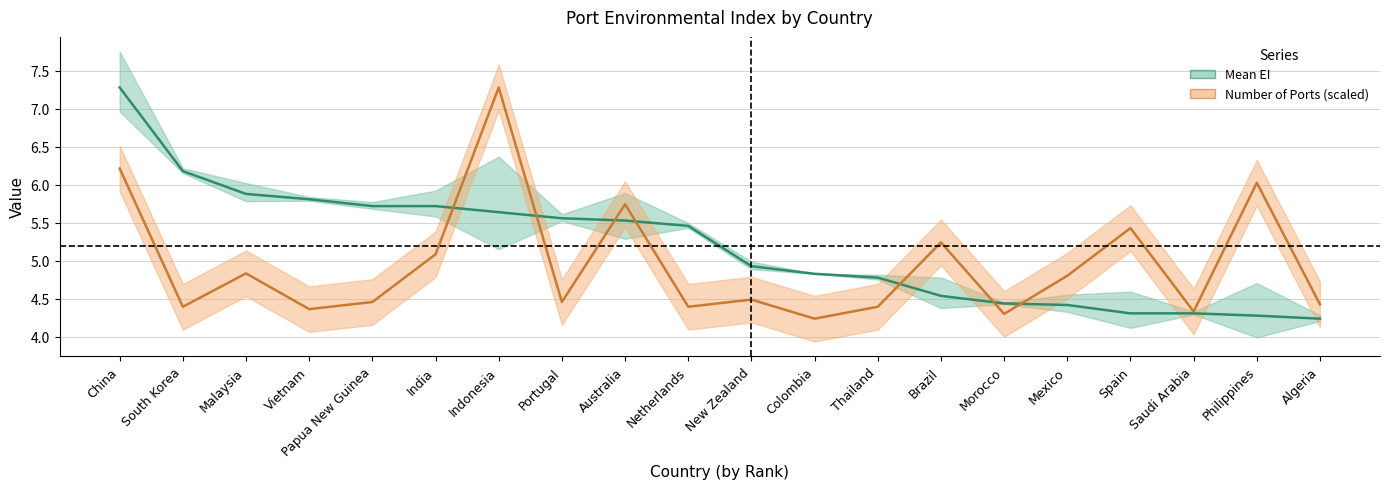

List the labels in order of Number of Ports value, largest first.

Indonesia, China, Philippines, Australia, Spain, Brazil, India, Malaysia, Mexico, New Zealand, Papua New Guinea, Portugal, Algeria, South Korea, Netherlands, Thailand, Vietnam, Saudi Arabia, Morocco, Colombia